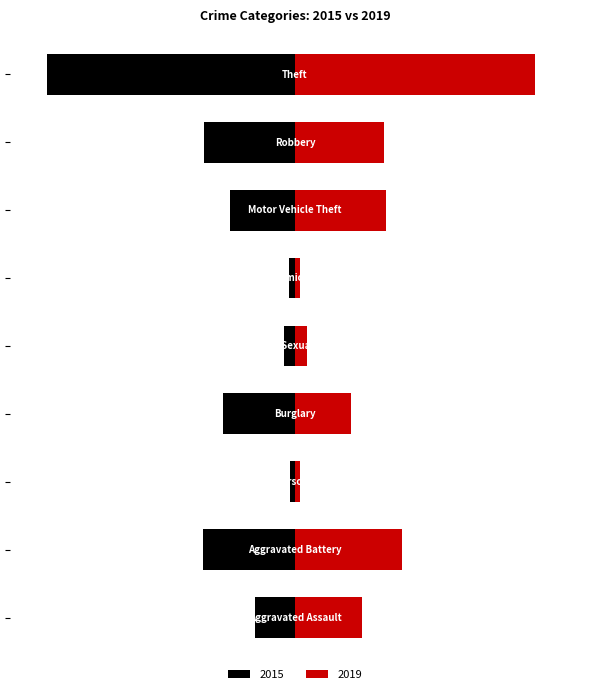

At how many categories does at least one series exceed -58?

9